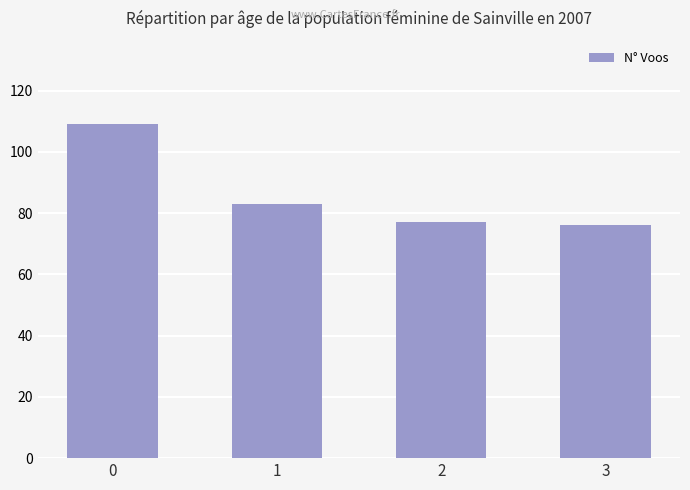

Count the number of categories in the chart.

4